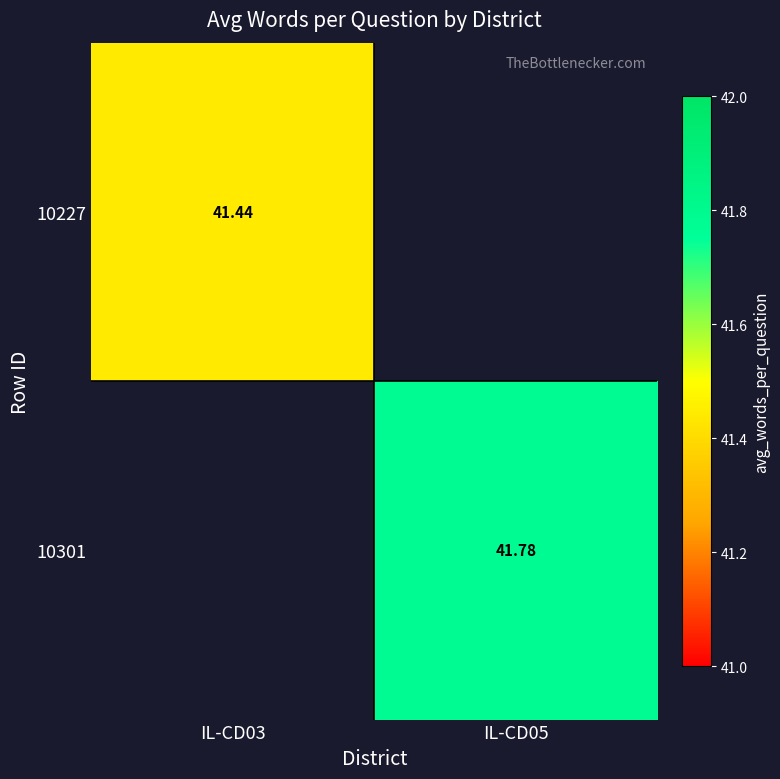

Which has a higher value, IL-CD03 or IL-CD05?

IL-CD05